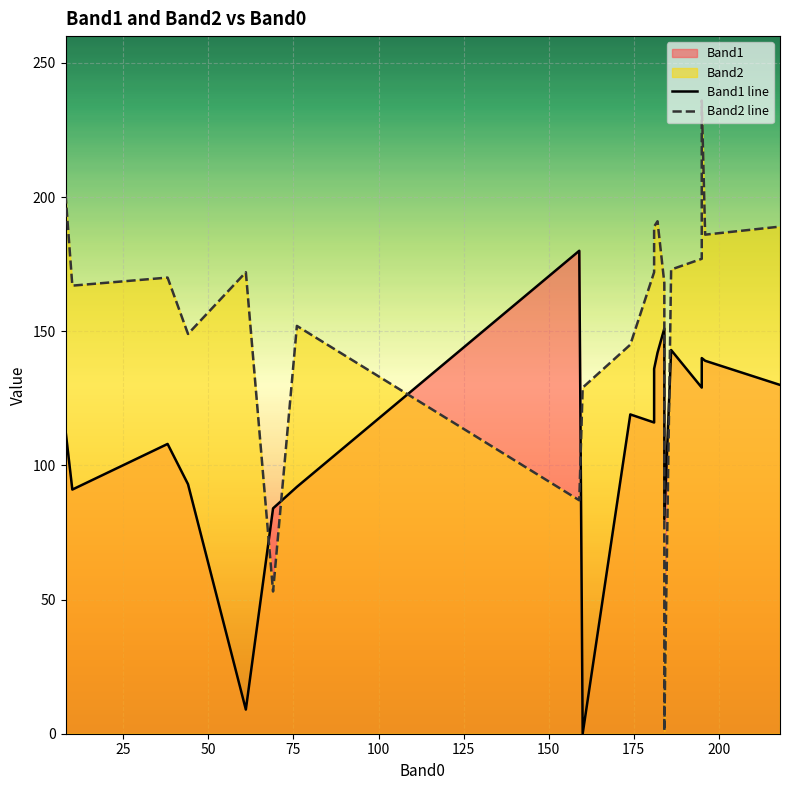

What is the sum of the Band2 values at 12 and 7?

350